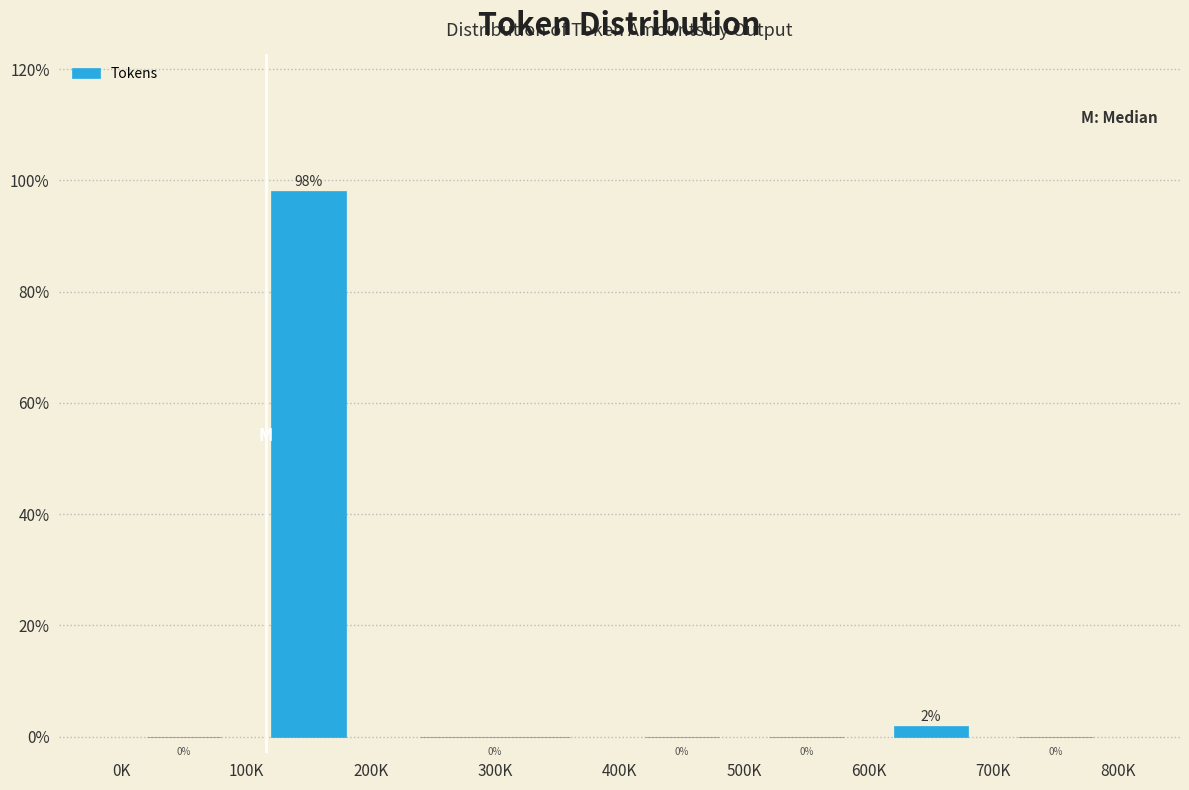

At which label is the value closest to 49?

600K